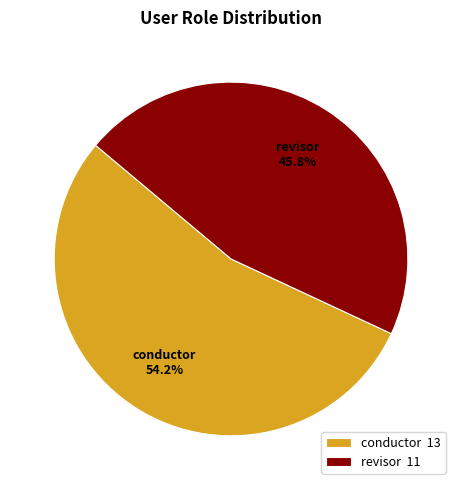

Which category has the smallest portion of the pie?

revisor